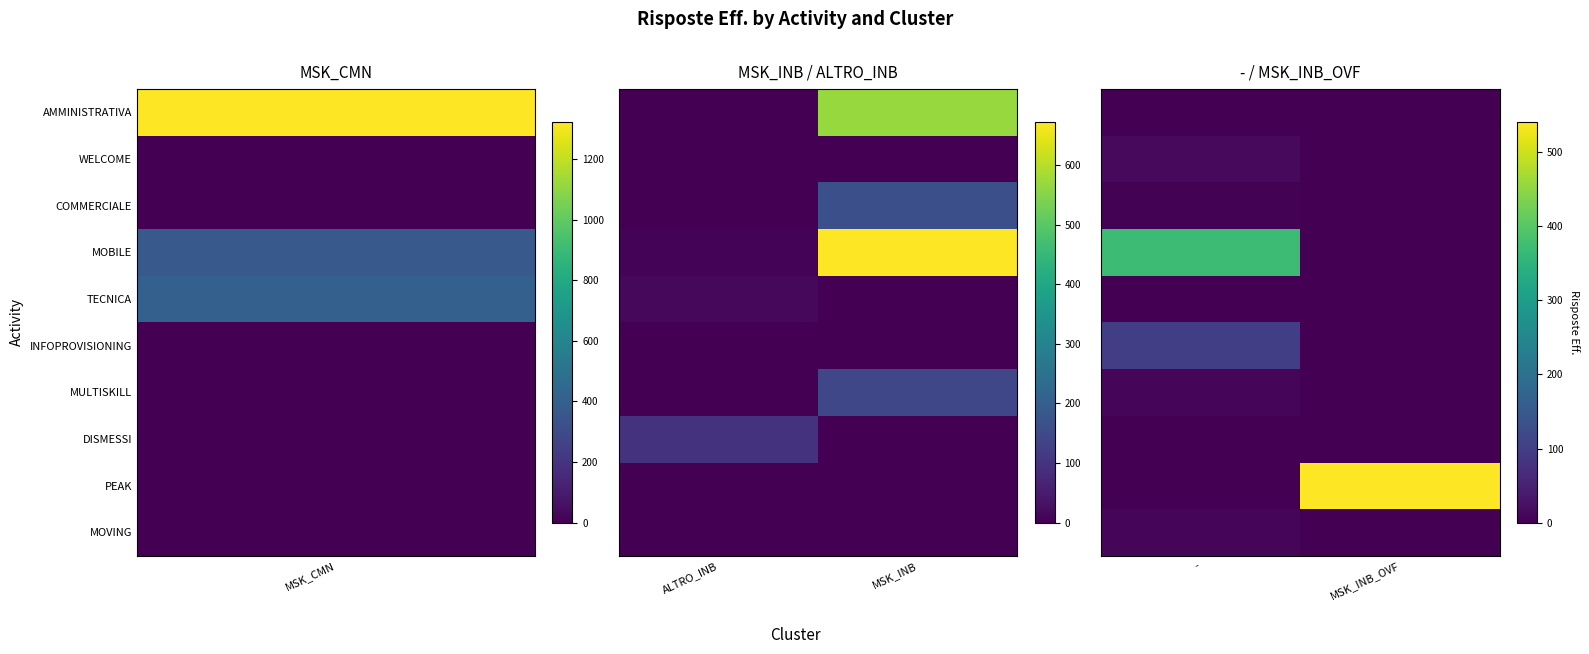

True or false: INFOPROVISIONING has a value of 0 at MSK_INB_OVF.

True